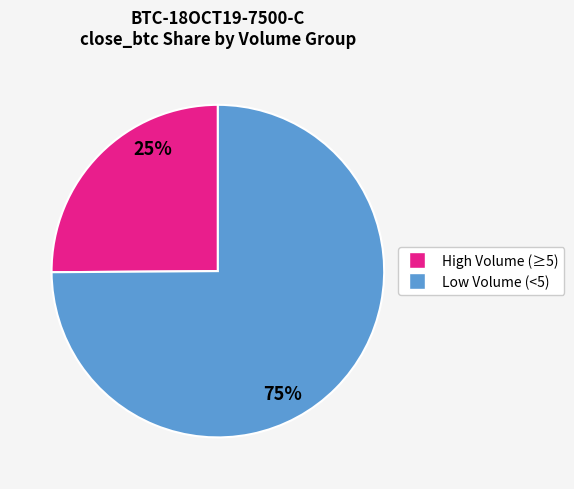

To the nearest percent, what is the difference between the largest and smallest slice percentages?

50%